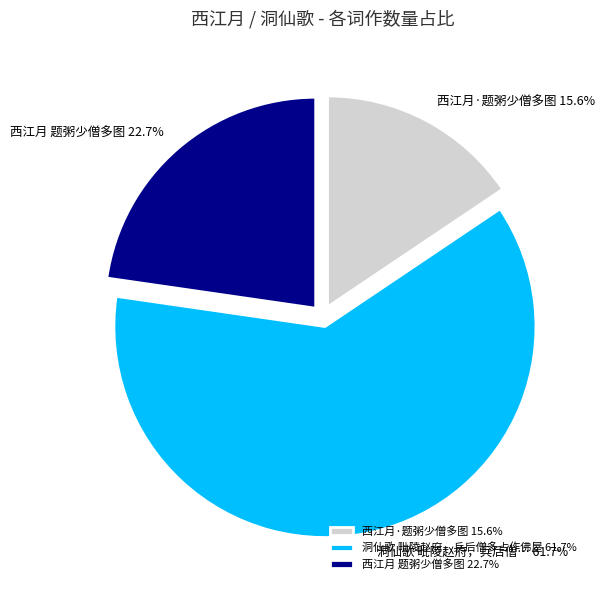

What is the largest slice in the pie chart?

洞仙歌 毗陵赵府，兵后僧多占作佛屋